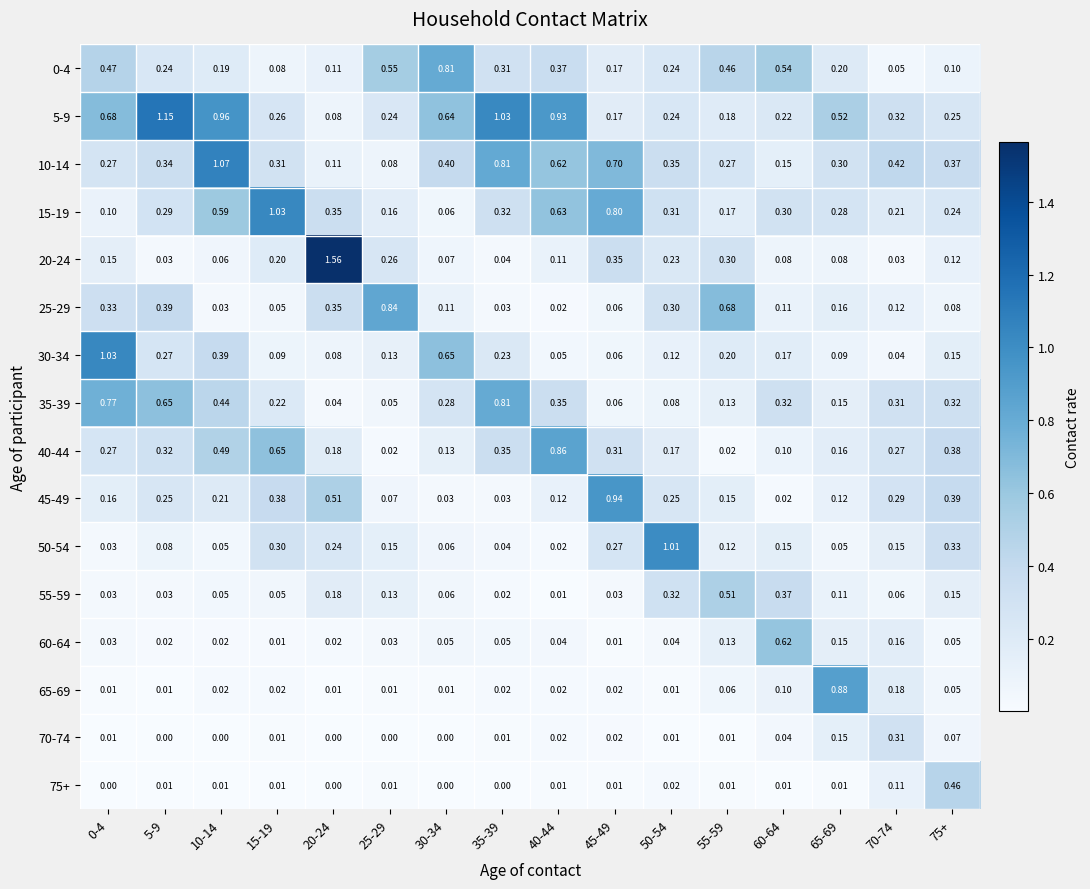

Is the value of 40-44 at 10-14 greater than the value of 20-24 at 25-29?

Yes